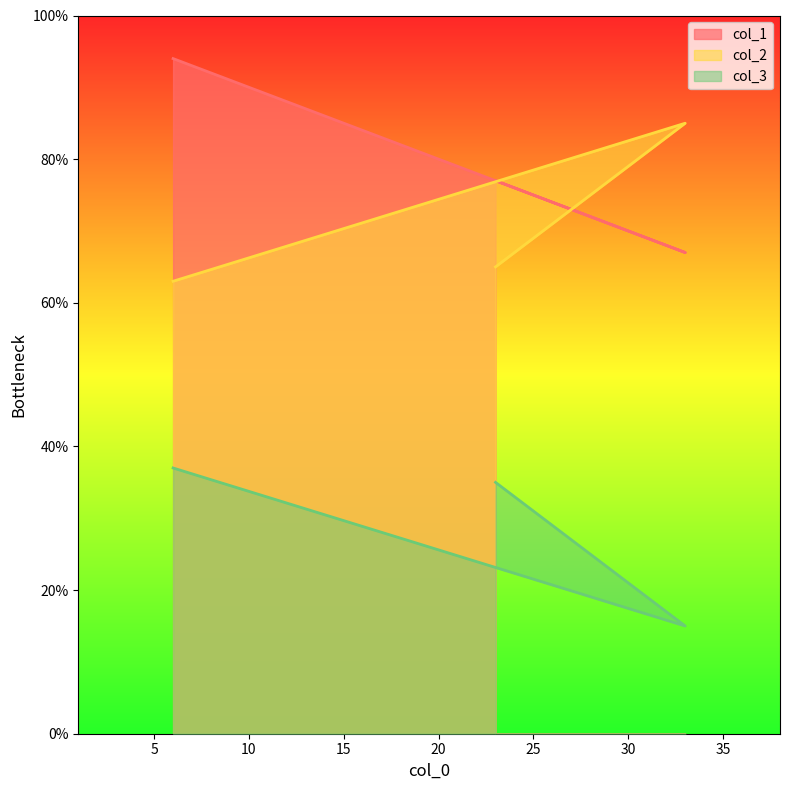

What is the difference between the maximum and second lowest values in the col_2 series?

20